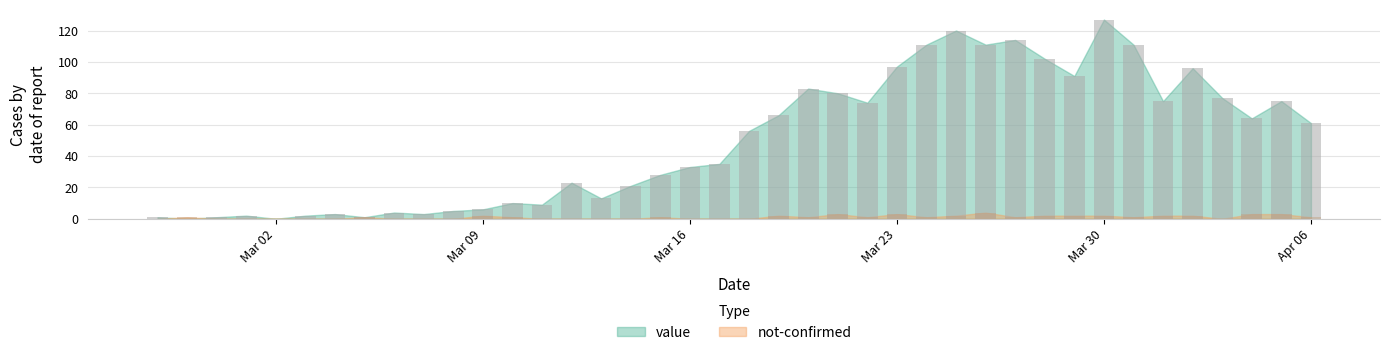

Rank the series by their average value, from highest to lowest.

value, not-confirmed